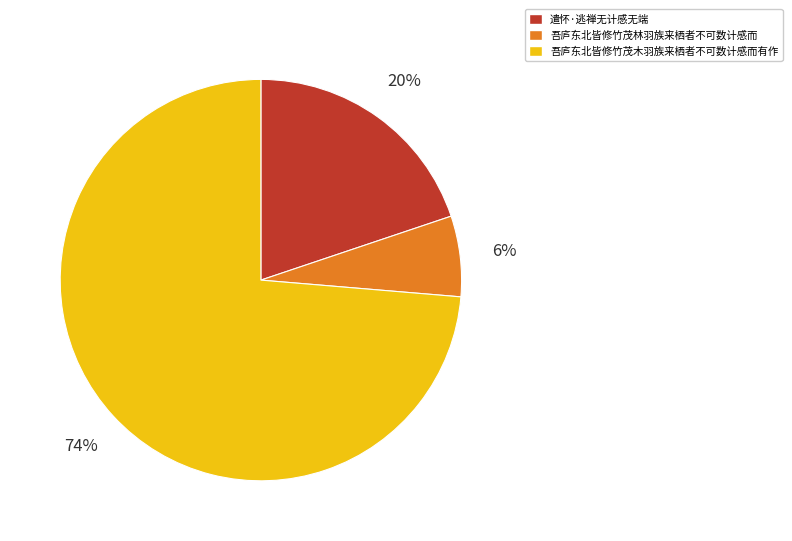

To the nearest percent, what is the average slice percentage?

33%